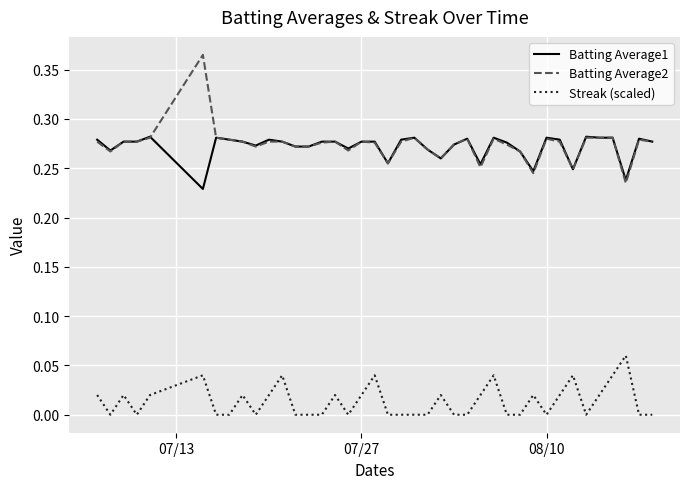

How many lines are shown in the chart?

3